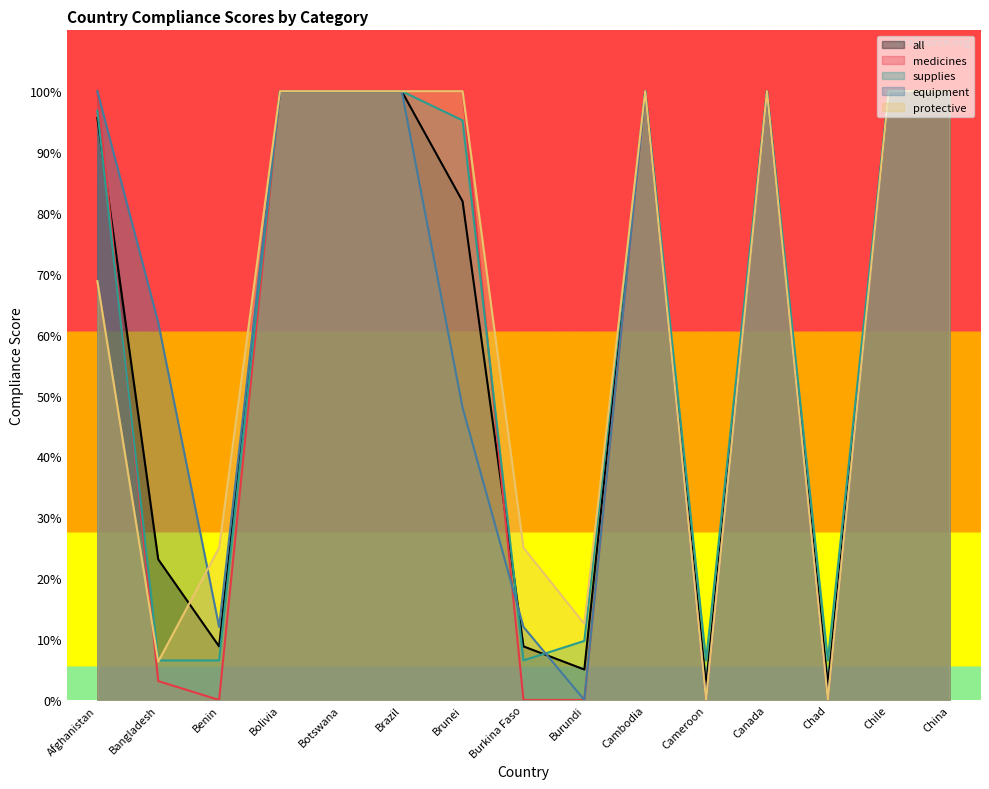

Where do medicines and supplies first cross each other?

Afghanistan and Bangladesh